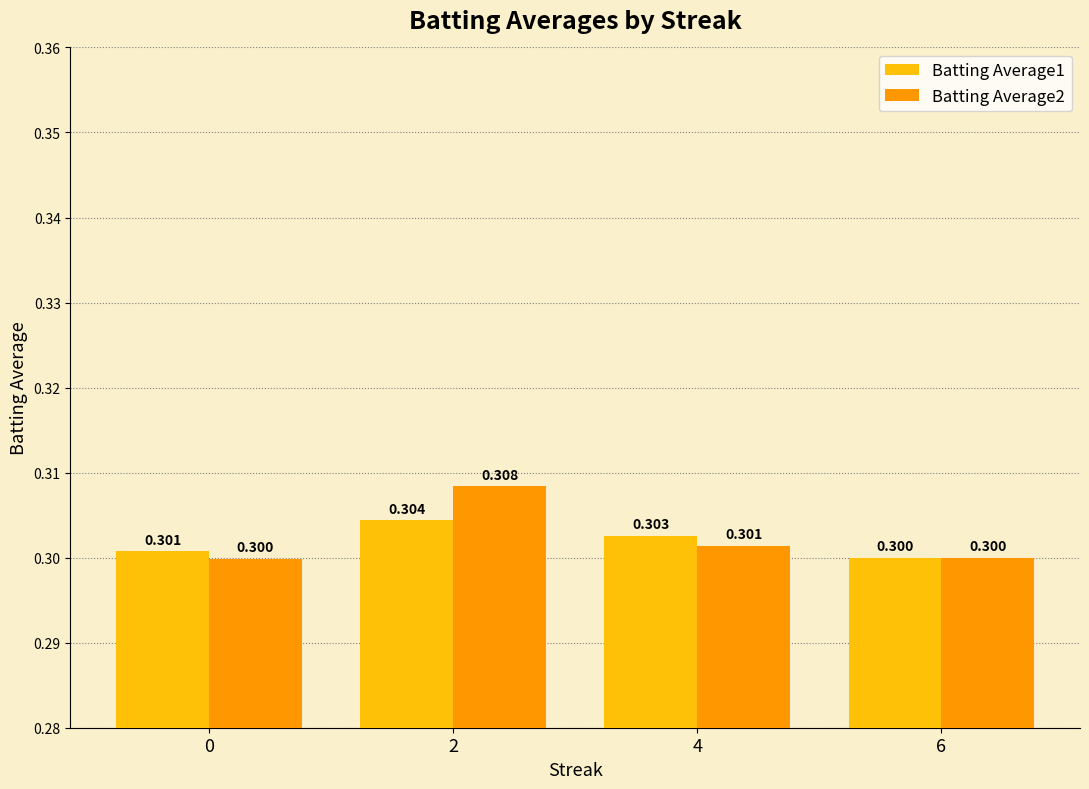

Is the value of Batting Average1 at 2 greater than the value of Batting Average2 at 0?

Yes